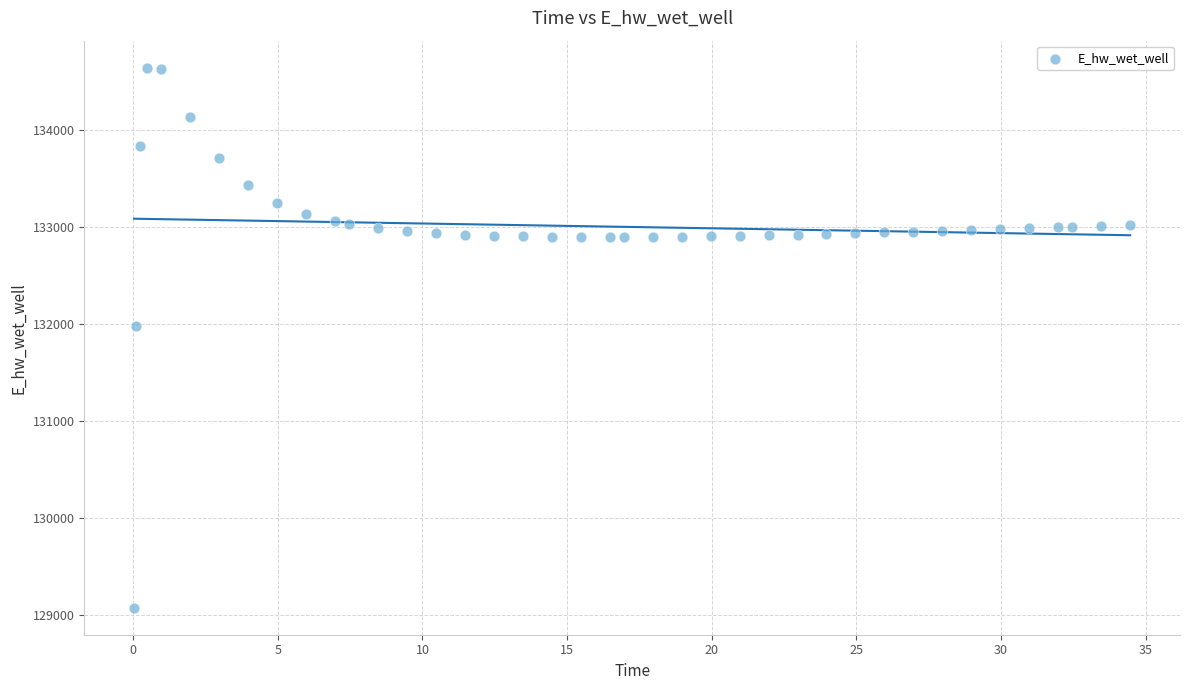

What is the range of X values (max minus min)?

34.4